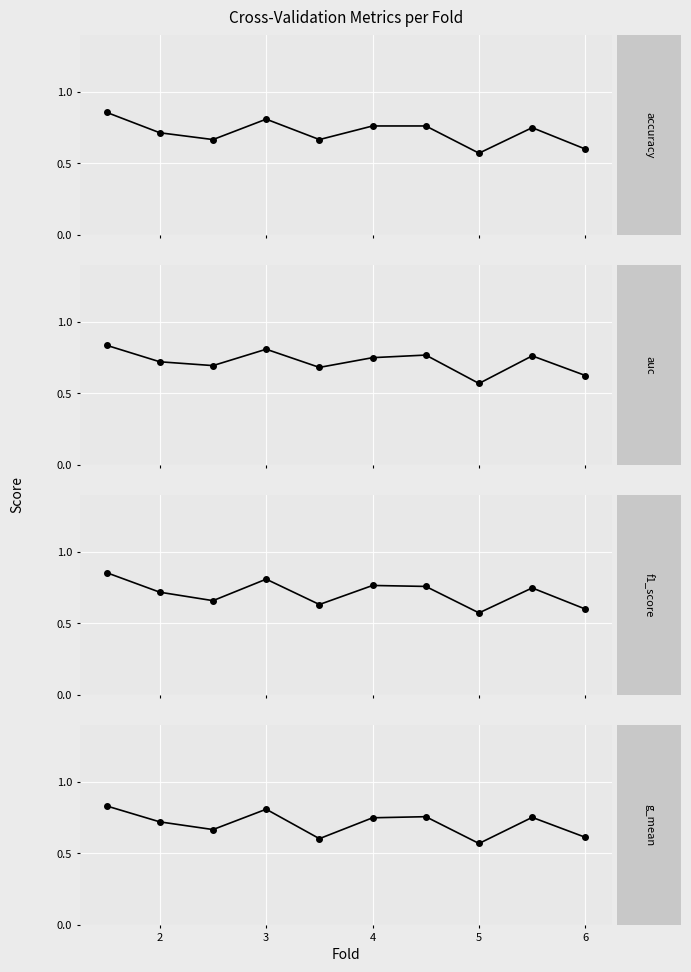

Read the auc value at 1.

0.8